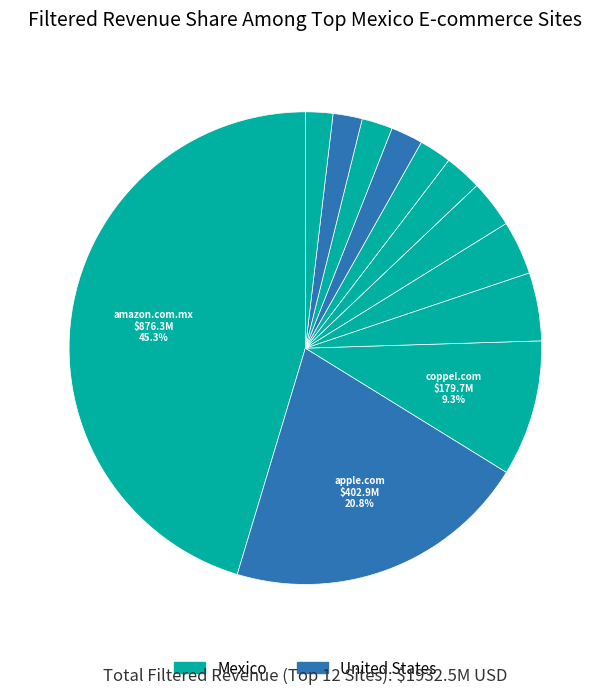

Rank the categories by value from highest to lowest.

amazon.com.mx, apple.com, coppel.com, walmart.com.mx, cyberpuerta.mx, bodegaaurrera.com.mx, sams.com.mx, doto.com.mx, amazon.com, liverpool.com.mx, hp.com, elektra.com.mx